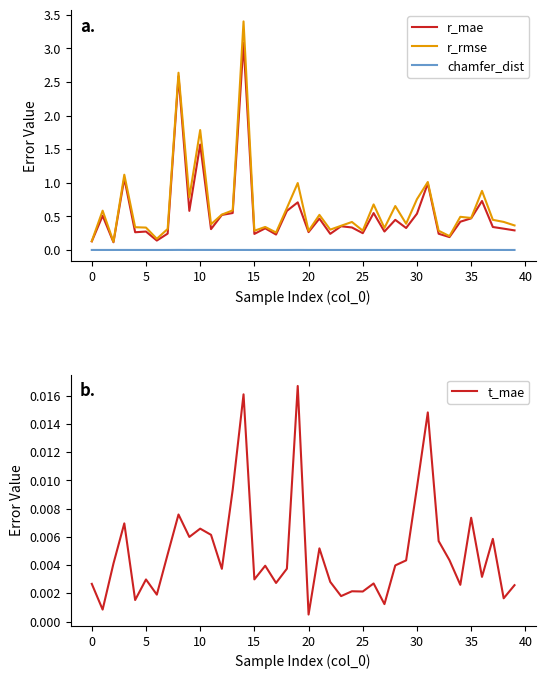

True or false: chamfer_dist and r_mae cross at least once.

False